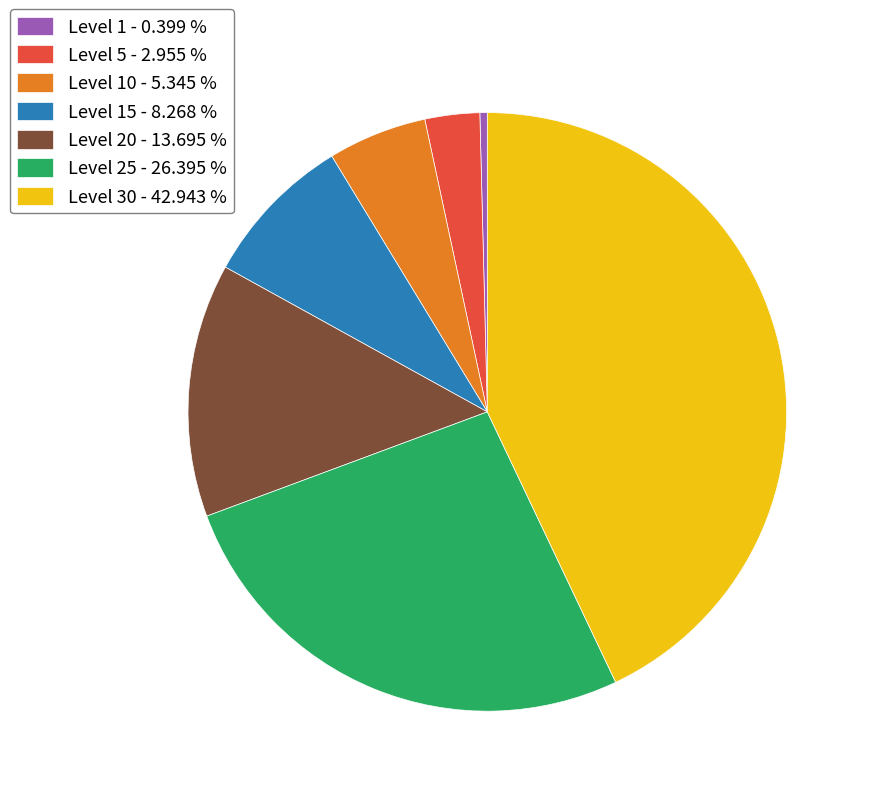

Which slice is the largest?

Level 30 - 42.943 %